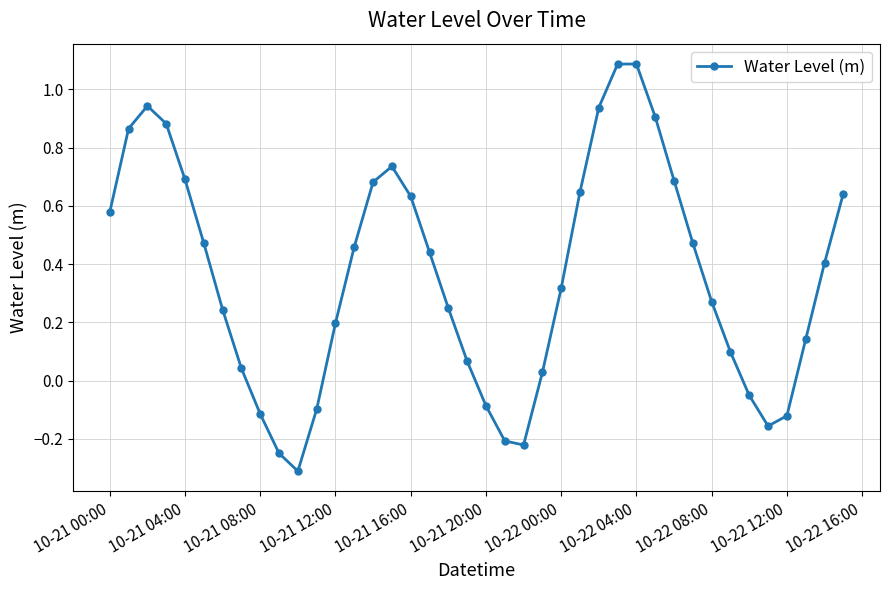

How many interior local peaks (higher than both neighbors) does the data have?

3